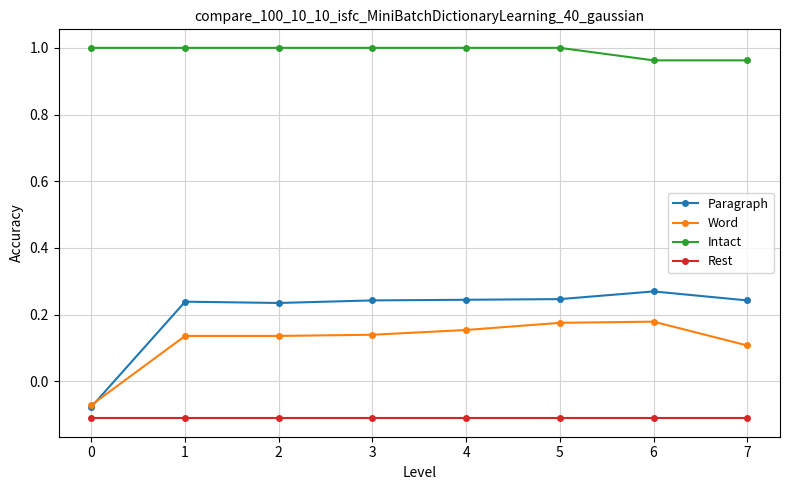

The Rest series shows -0.0 at 6. True or false?

False